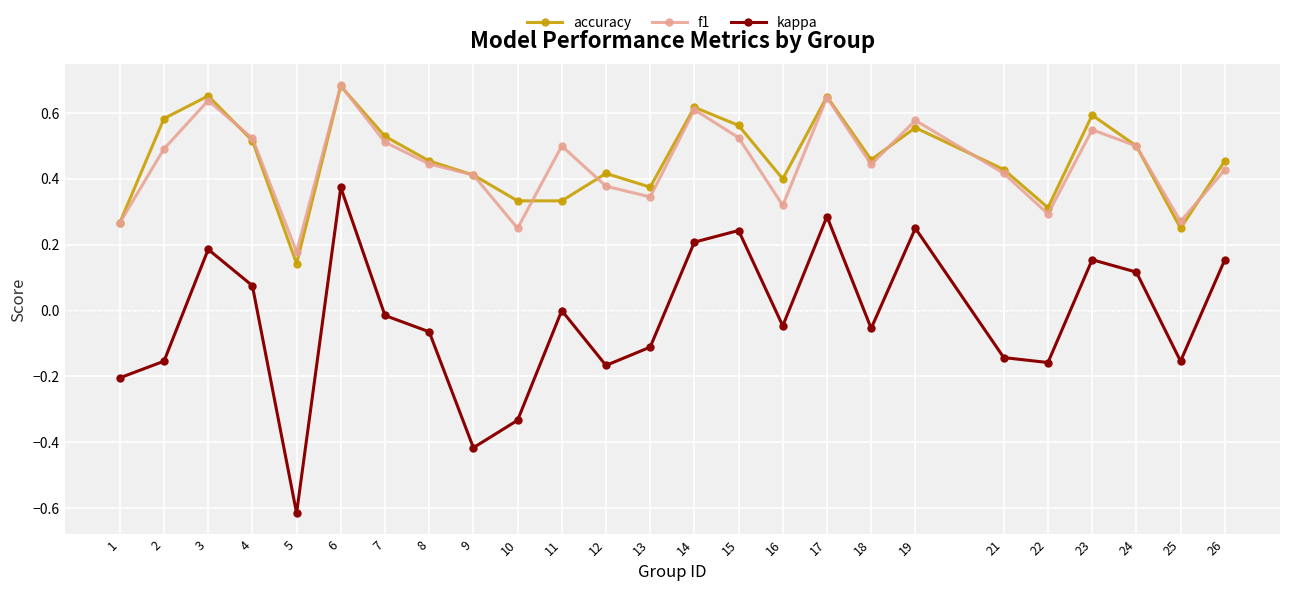

Where is the first local minimum for f1?

5